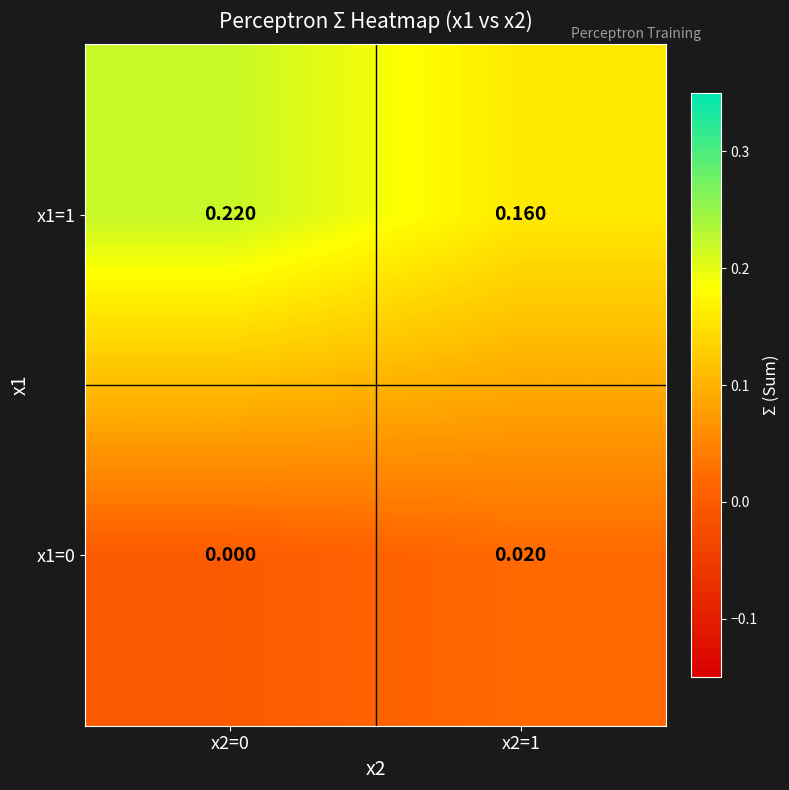

Is the value of x1=0 at x2=0 greater than the value of x1=1 at x2=0?

No